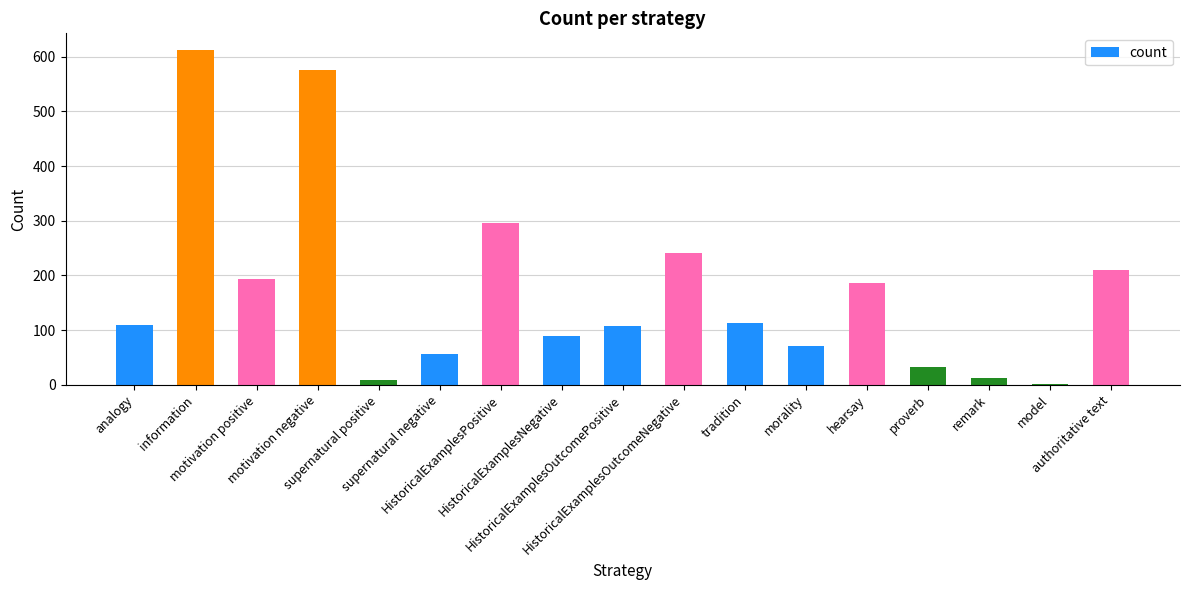

At which label is the value closest to 307?

HistoricalExamplesPositive